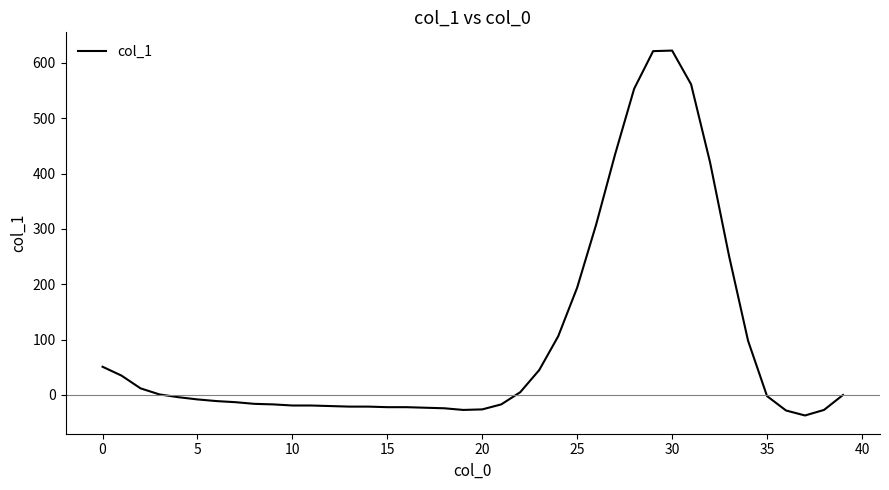

What is the maximum value shown in the chart?

622